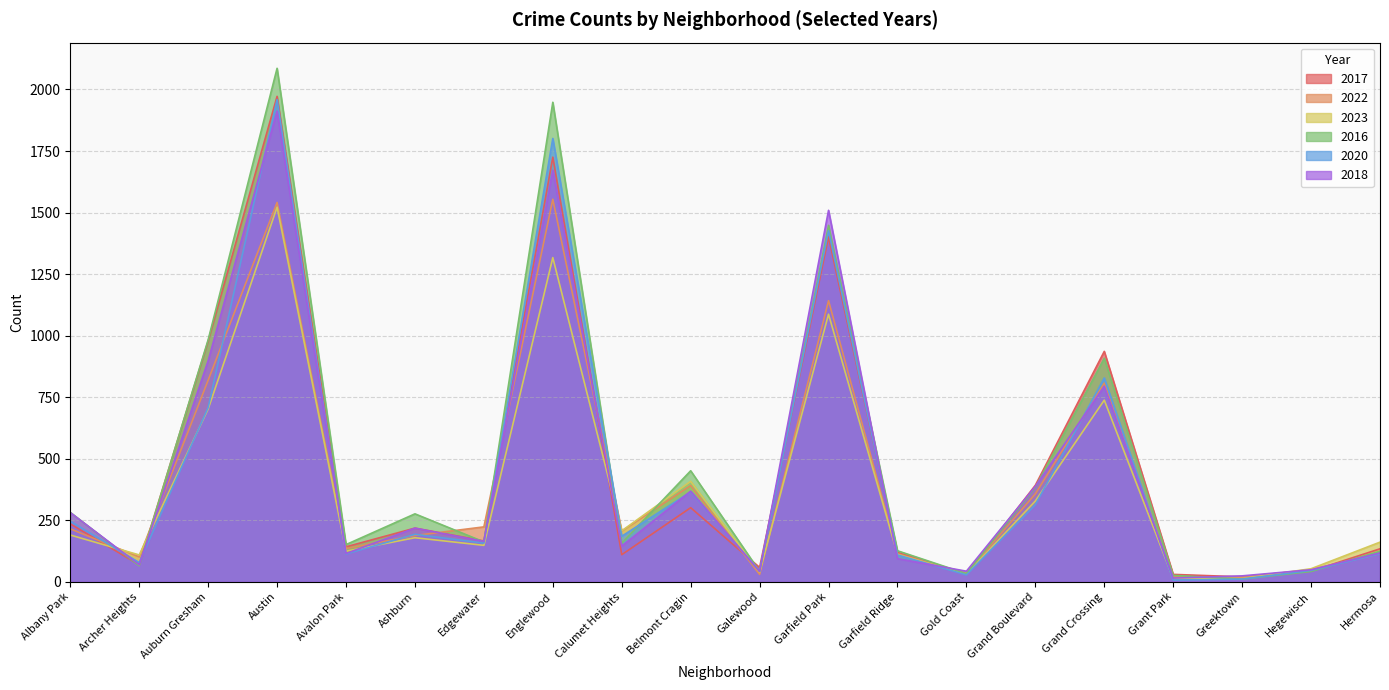

Where does the 2023 series first go above 179?

Albany Park